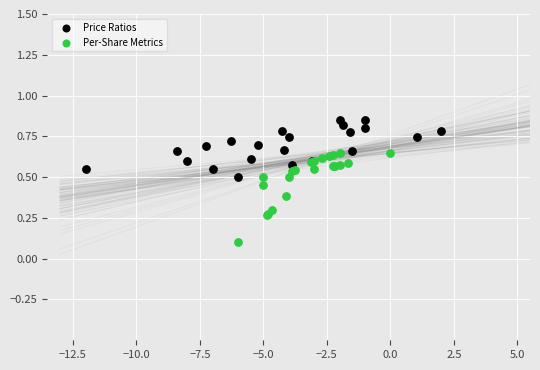

Which series has the largest Y range (max minus min)?

Per-Share Metrics